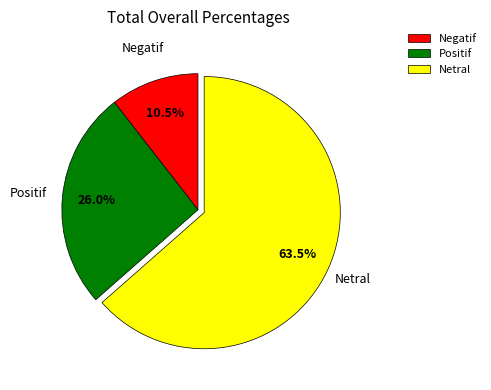

What is the largest slice in the pie chart?

Netral